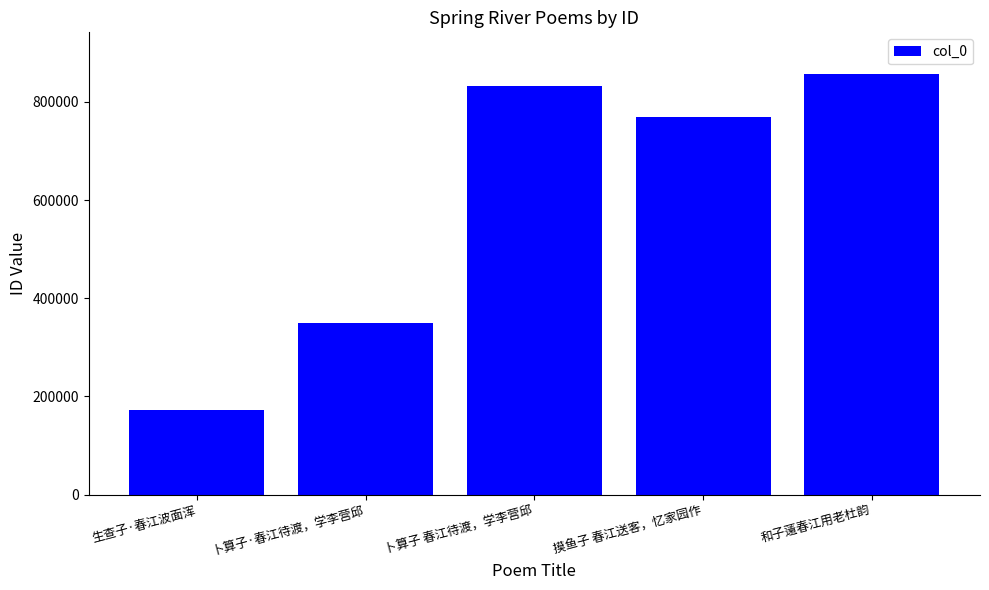

Reading left to right, what are all the values shown in this chart?

171768	350303	831337	768257	855977